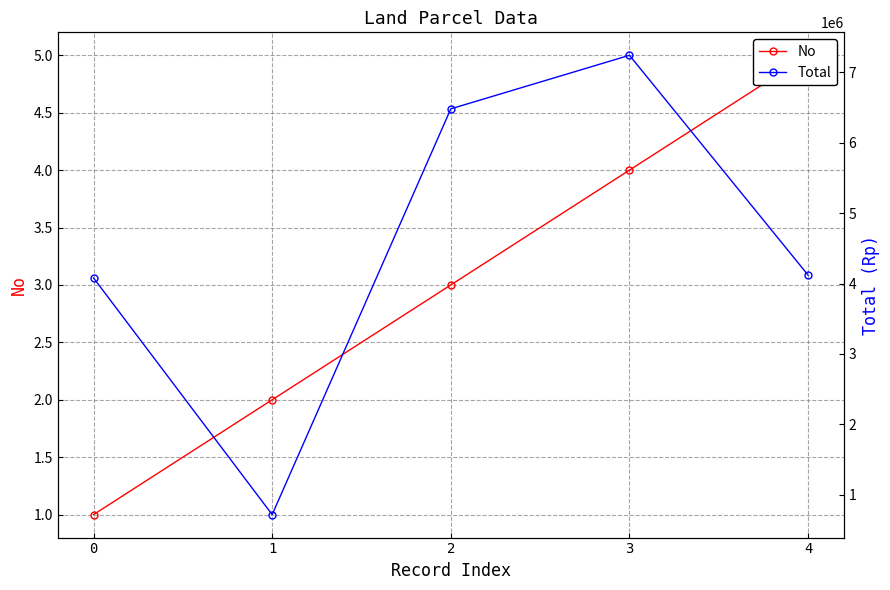

How many data points does each series have?

5